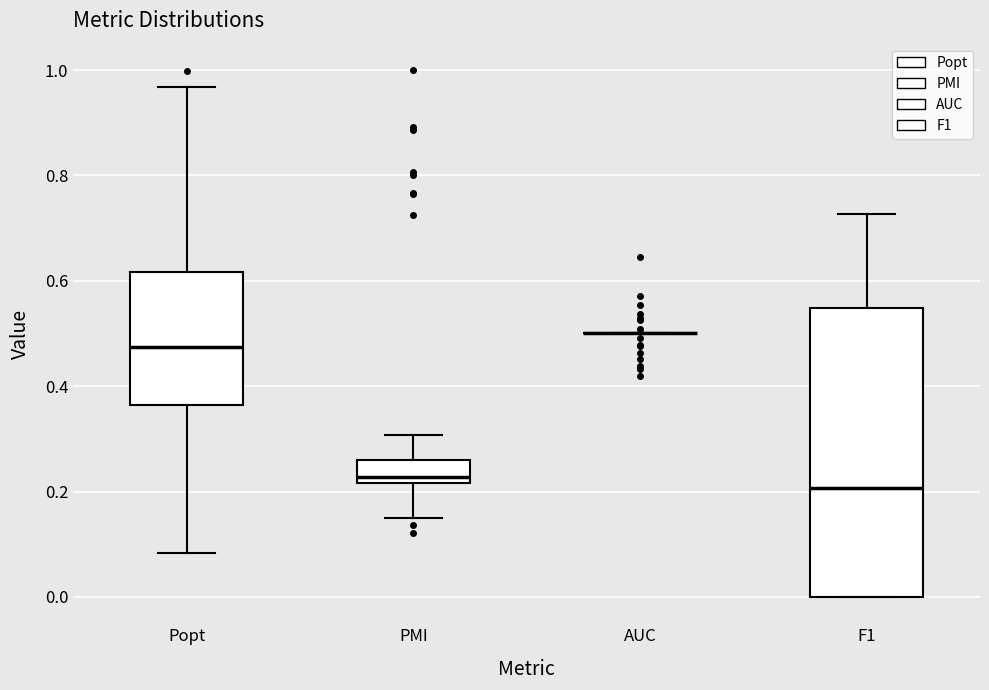

Reading left to right, read every box against the y-axis: the position of its median line, the range the box covers, and the ends of its whiskers. The values are not printed on the chart, so give them approximately, as read against the axis.

Popt: median 0.48, box 0.36 to 0.62, whiskers 0.08 to 0.96
PMI: median 0.22 (just above the box's lower edge), box 0.22 to 0.26, whiskers 0.16 to 0.30
AUC: box collapsed to a line at 0.50, whiskers 0.50 to 0.50
F1: median 0.20, box 0.00 to 0.54, whiskers 0.00 to 0.72